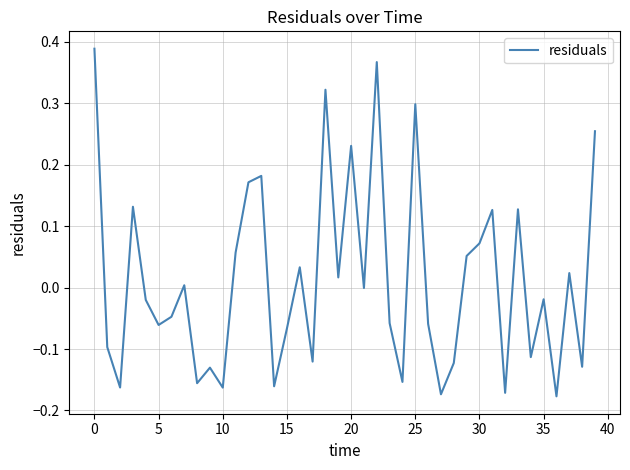

What is the difference between the maximum and minimum values?

0.6